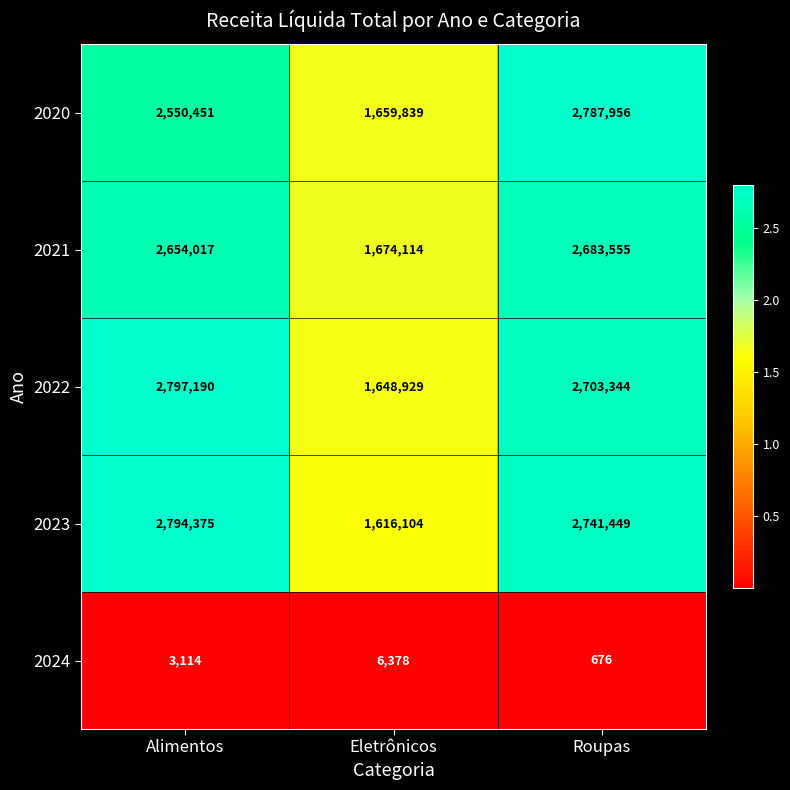

Is the value of 2021 at Eletrônicos greater than the value of 2022 at Roupas?

No